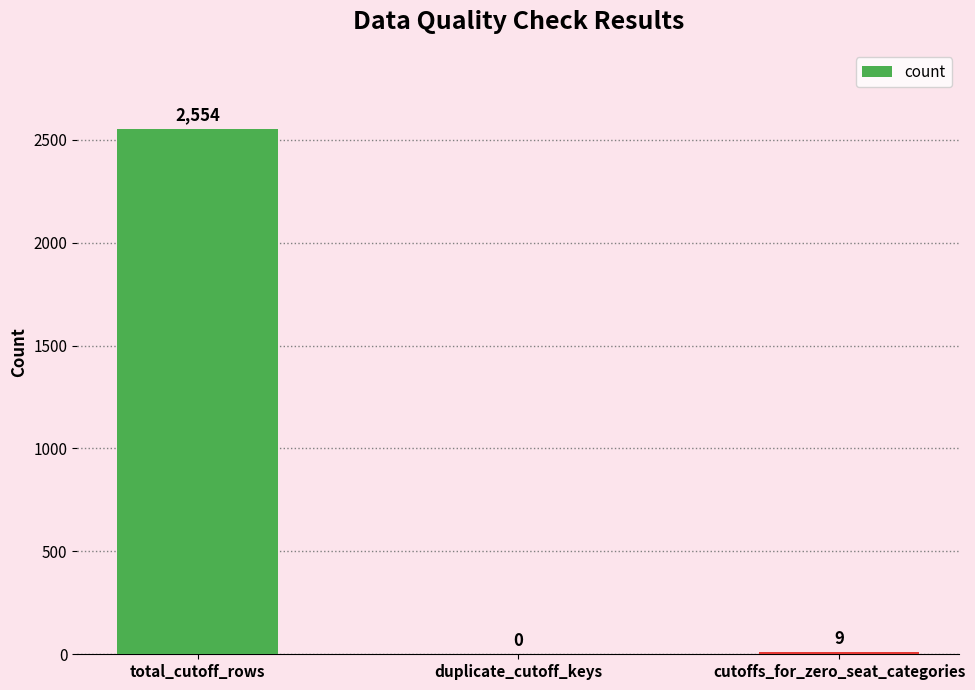

What is the sum of all values?

2563